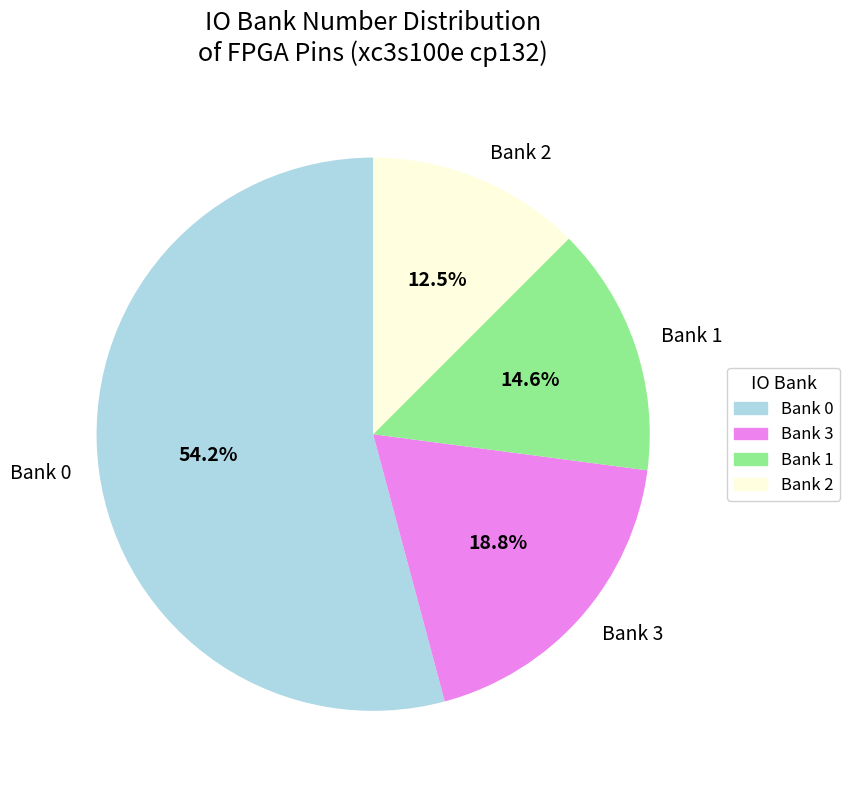

Is there any slice that represents more than half of the pie?

Yes